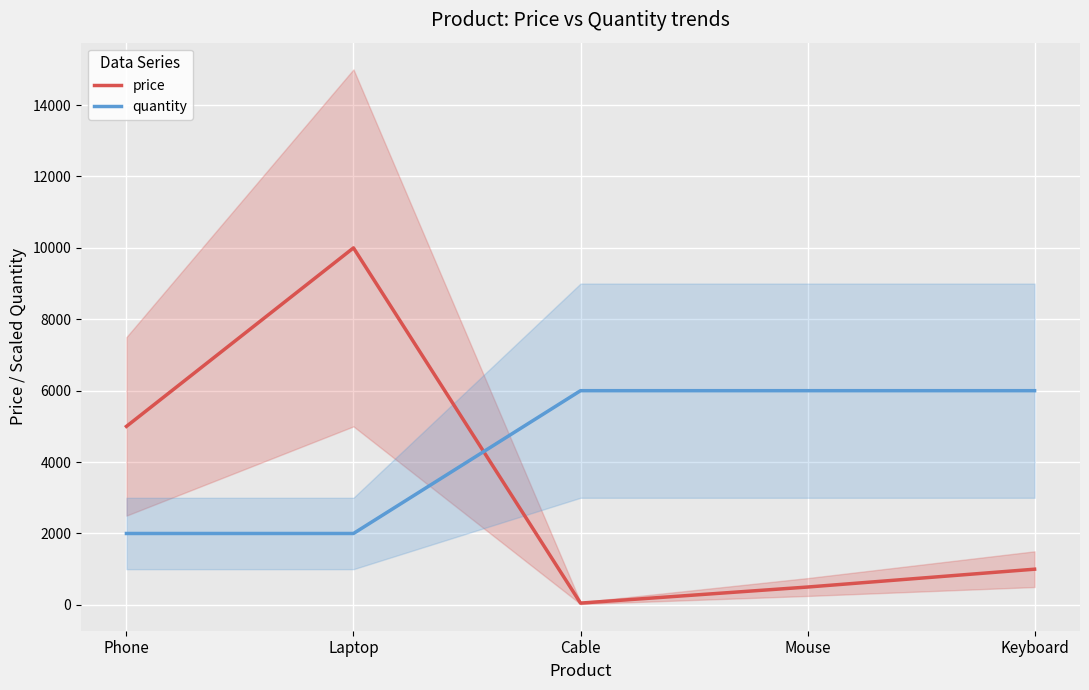

Reading left to right, what are all the values shown in this chart?

price: Phone=5000	Laptop=10000	Cable=50	Mouse=500	Keyboard=1000
quantity: Phone=2000	Laptop=2000	Cable=6000	Mouse=6000	Keyboard=6000